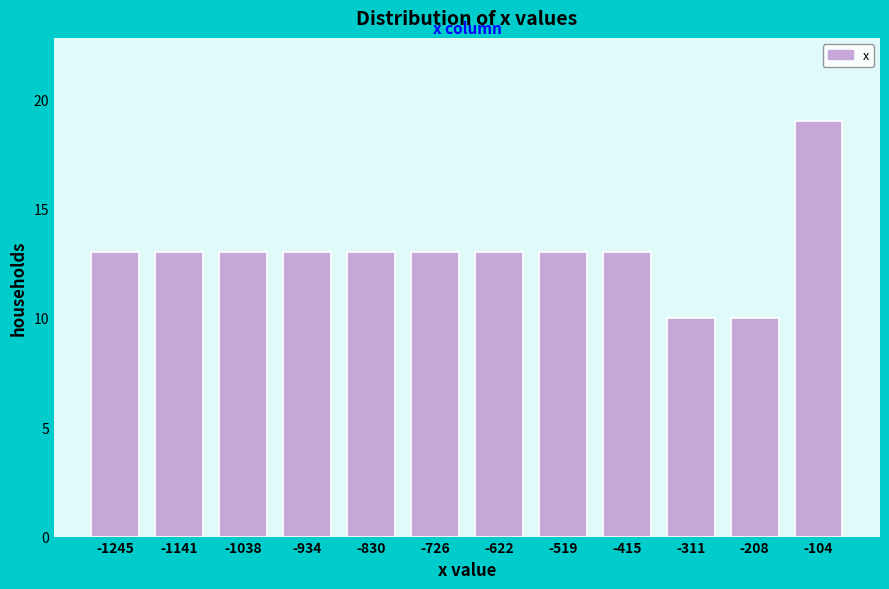

Reading left to right, what are all the values shown in this chart?

-1245=13	-1141=13	-1038=13	-934=13	-830=13	-726=13	-622=13	-519=13	-415=13	-311=10	-208=10	-104=19